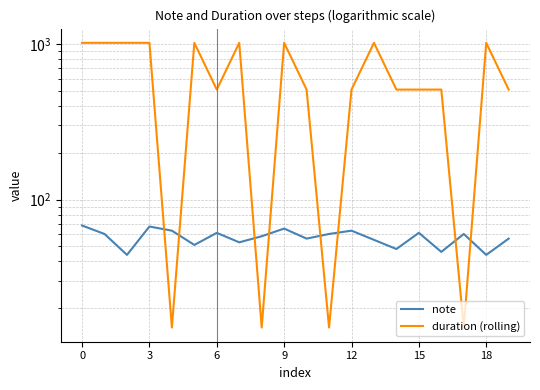

What is the sum of all note values?

1139